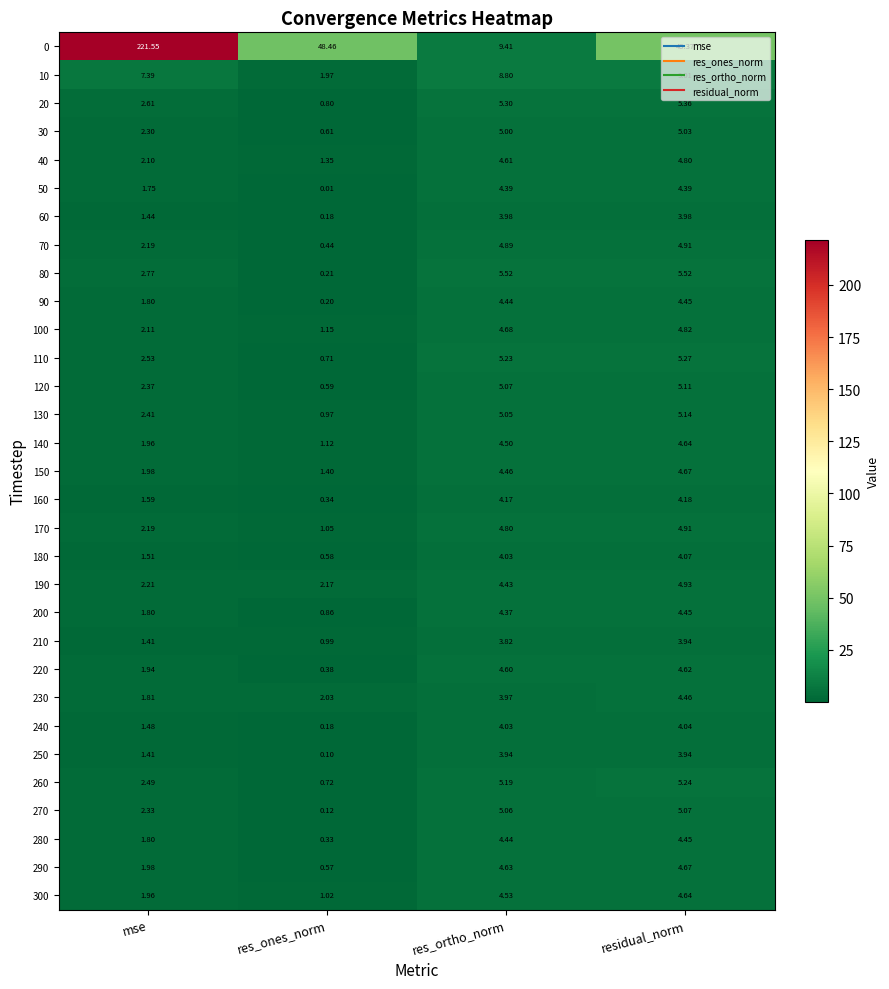

At which category is the sum across all series the highest?

mse